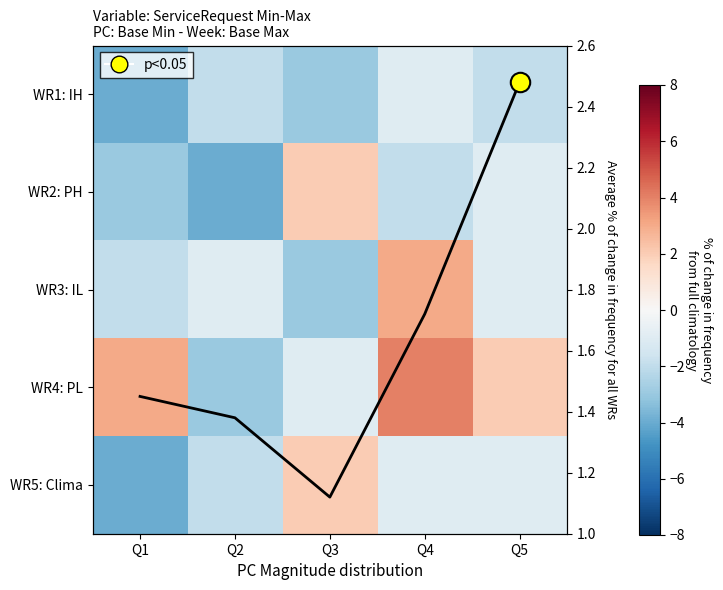

At how many categories does at least one series exceed 0?

5